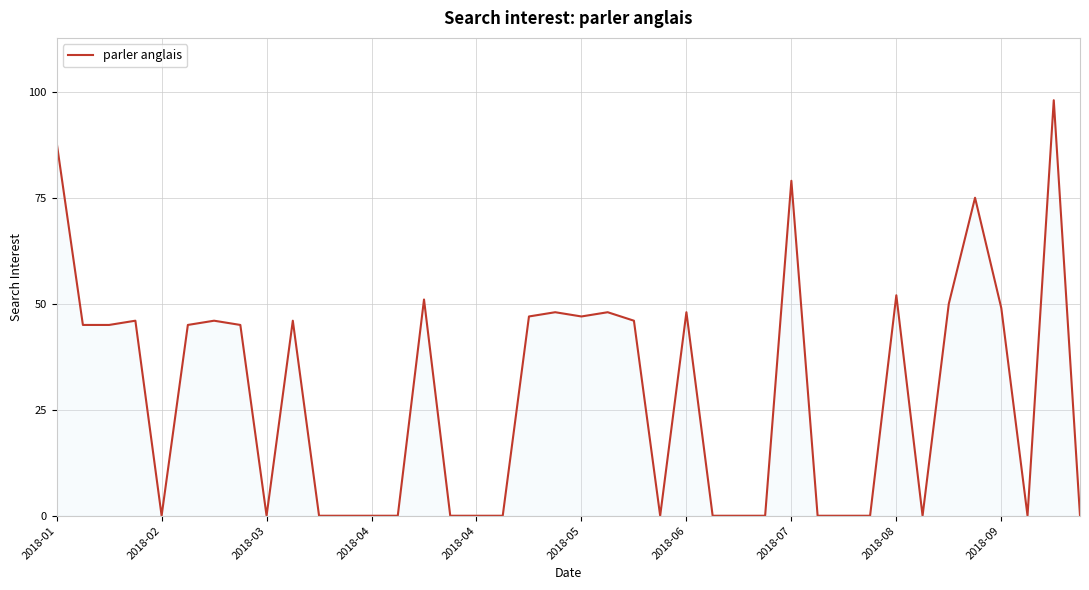

What is the maximum value shown in the chart?

98